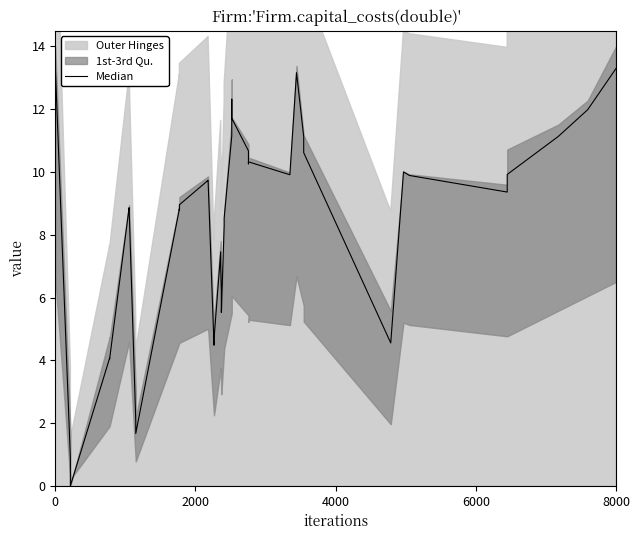

True or false: the data has more than 2 interior local peaks.

True